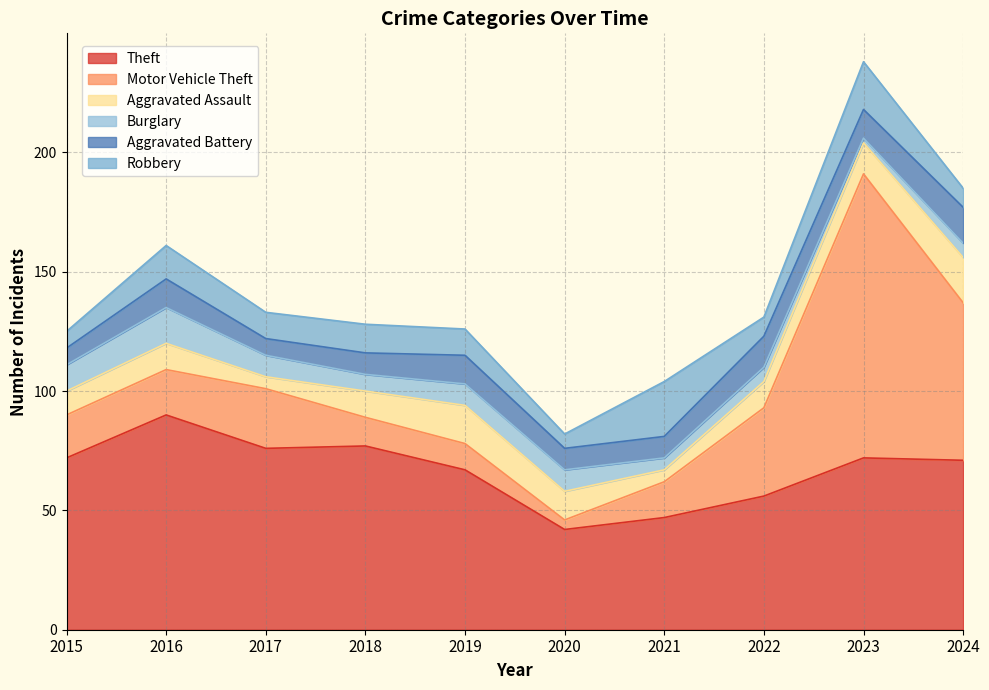

What is the average value of the Aggravated Assault series?

11